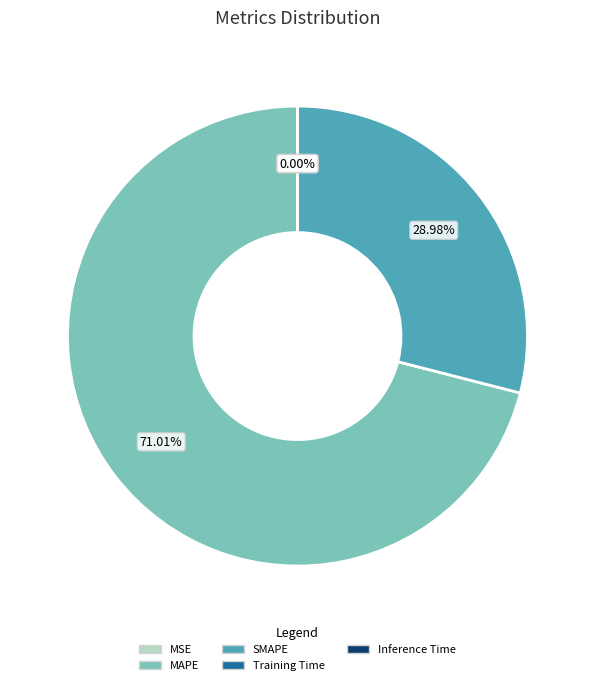

Does MAPE account for over 50% of the chart?

Yes